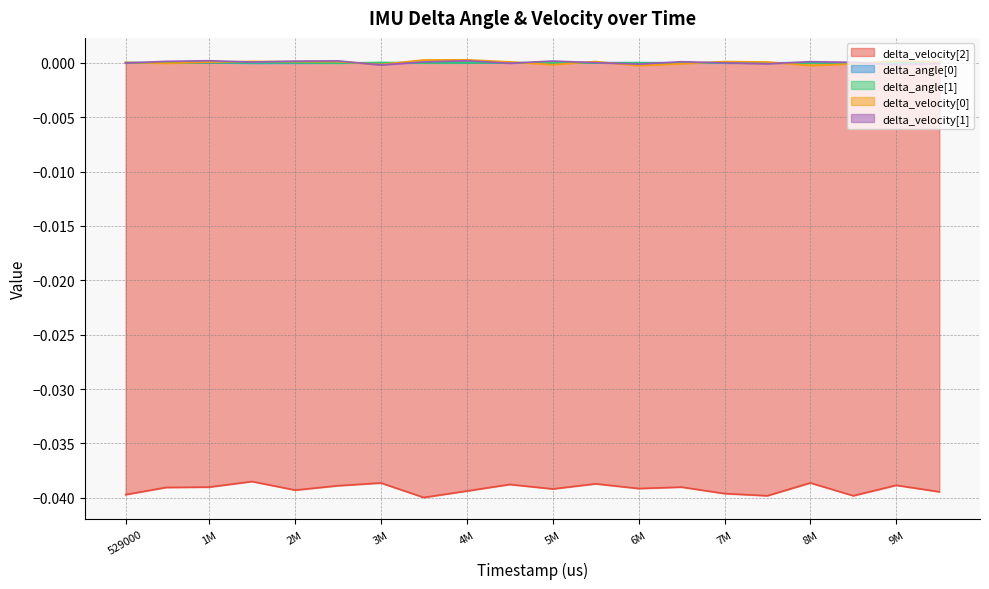

How many values in delta_angle[0] are above zero?

13